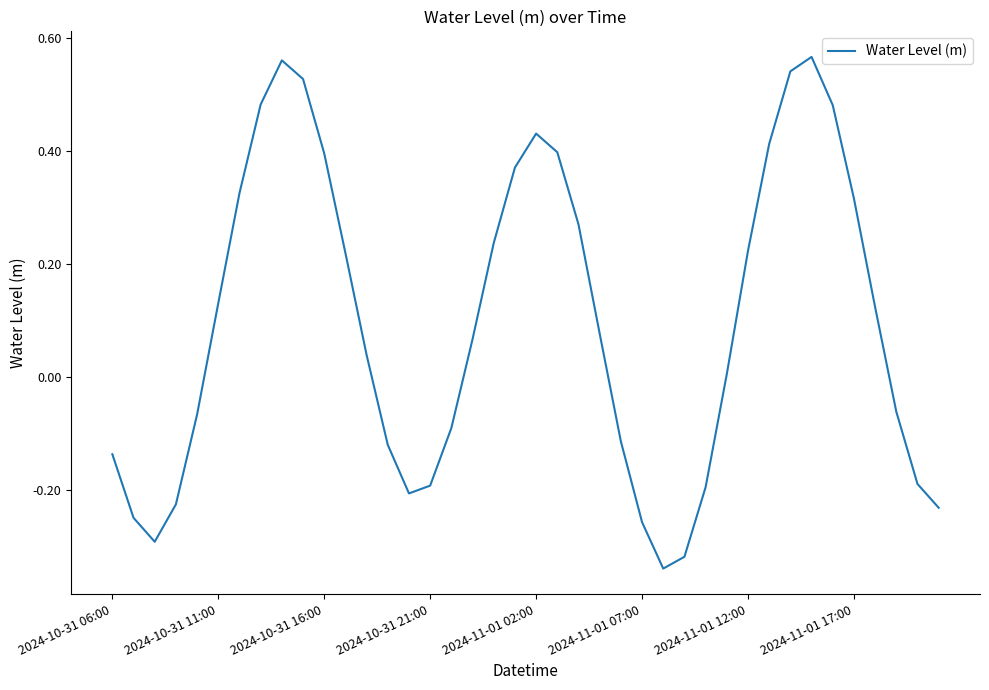

Does the chart display data point markers on the line(s)?

No